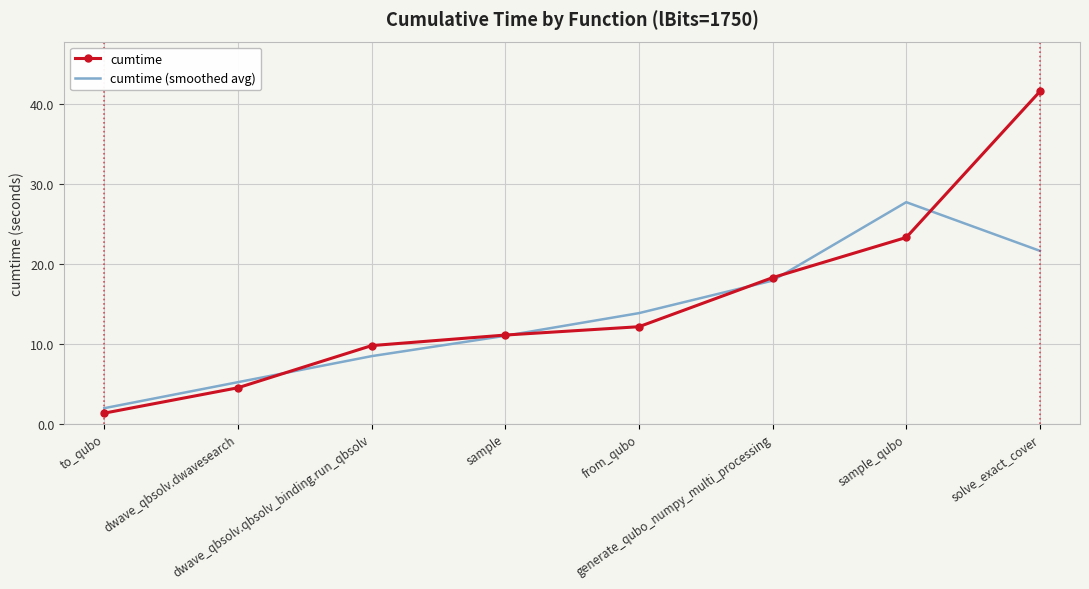

What is the average value of the cumtime (smoothed avg) series?

13.5